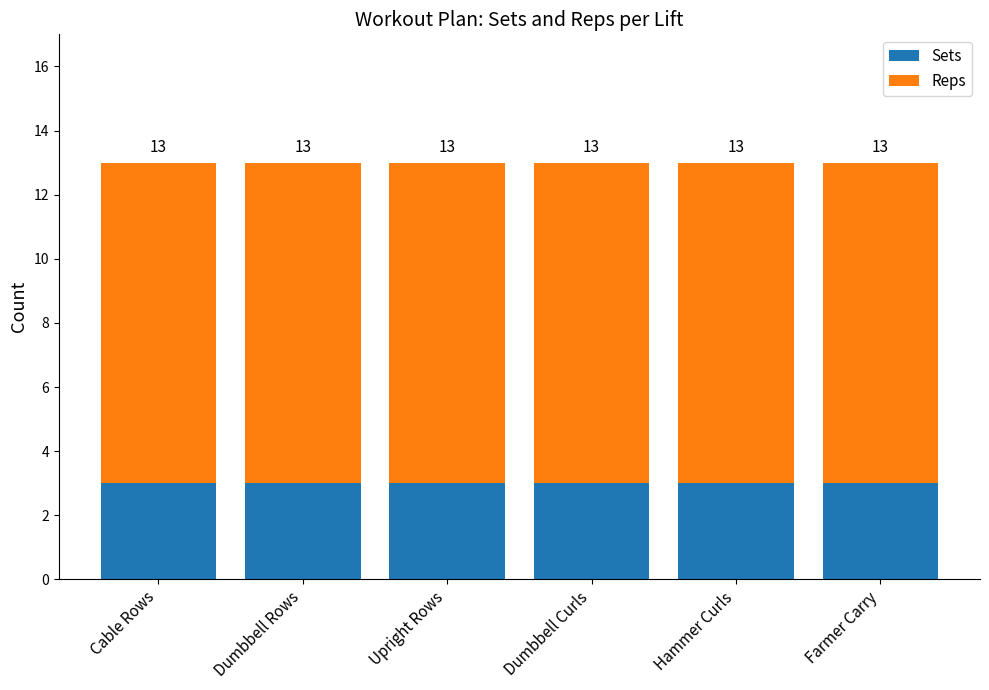

Rank the series at Dumbbell Rows from lowest to highest value.

Sets, Reps